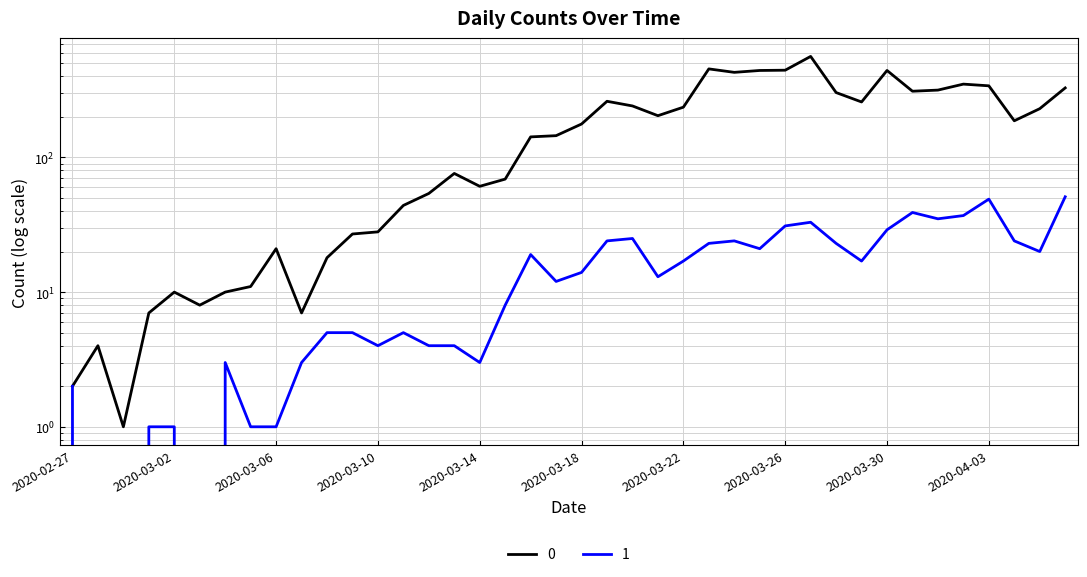

Reading left to right, list all the values displayed in this chart.

0: 2020-02-27=2	2020-02-28=4	2020-02-29=1	2020-03-01=7	2020-03-02=10	2020-03-03=8	2020-03-04=10	2020-03-05=11	2020-03-06=21	2020-03-07=7	2020-03-08=18	2020-03-09=27	2020-03-10=28	2020-03-11=44	2020-03-12=54	2020-03-13=76	2020-03-14=61	2020-03-15=69	2020-03-16=142	2020-03-17=145	2020-03-18=177	2020-03-19=261	2020-03-20=241	2020-03-21=204	2020-03-22=236	2020-03-23=454	2020-03-24=428	2020-03-25=442	2020-03-26=444	2020-03-27=562	2020-03-28=303	2020-03-29=258	2020-03-30=442	2020-03-31=310	2020-04-01=316	2020-04-02=350	2020-04-03=340	2020-04-04=187	2020-04-05=230	2020-04-06=328
1: 2020-02-27=2	2020-02-28=0	2020-02-29=0	2020-03-01=1	2020-03-02=1	2020-03-03=0	2020-03-04=3	2020-03-05=1	2020-03-06=1	2020-03-07=3	2020-03-08=5	2020-03-09=5	2020-03-10=4	2020-03-11=5	2020-03-12=4	2020-03-13=4	2020-03-14=3	2020-03-15=8	2020-03-16=19	2020-03-17=12	2020-03-18=14	2020-03-19=24	2020-03-20=25	2020-03-21=13	2020-03-22=17	2020-03-23=23	2020-03-24=24	2020-03-25=21	2020-03-26=31	2020-03-27=33	2020-03-28=23	2020-03-29=17	2020-03-30=29	2020-03-31=39	2020-04-01=35	2020-04-02=37	2020-04-03=49	2020-04-04=24	2020-04-05=20	2020-04-06=51